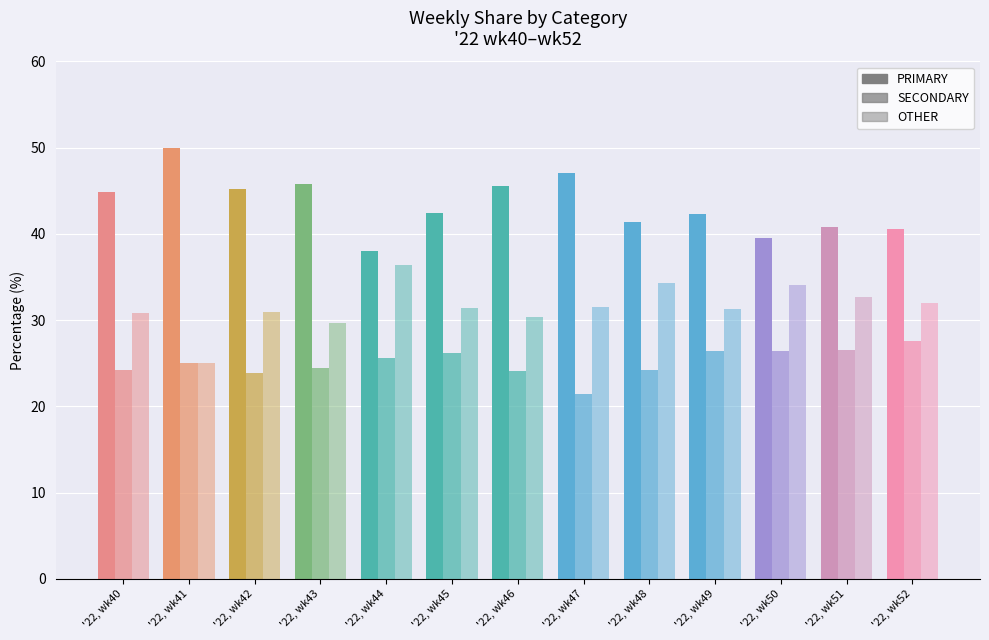

What is the difference between the OTHER values at '22, wk46 and '22, wk42?

0.6